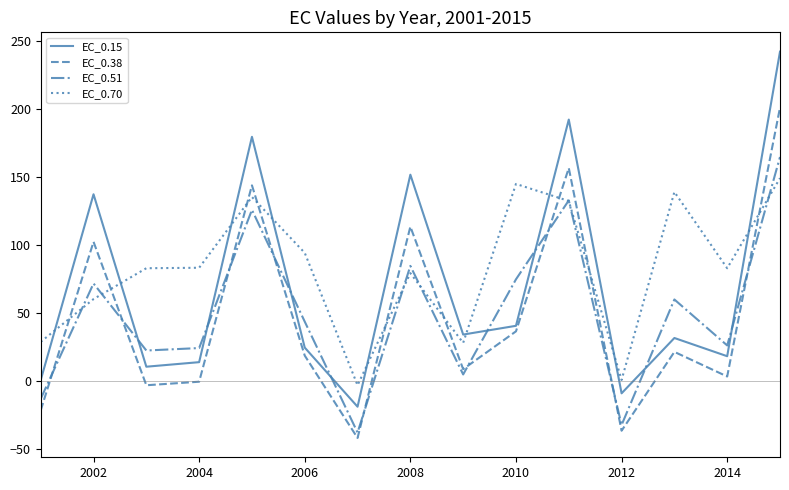

List the series in order of their peak value, lowest first.

EC_0.70, EC_0.51, EC_0.38, EC_0.15